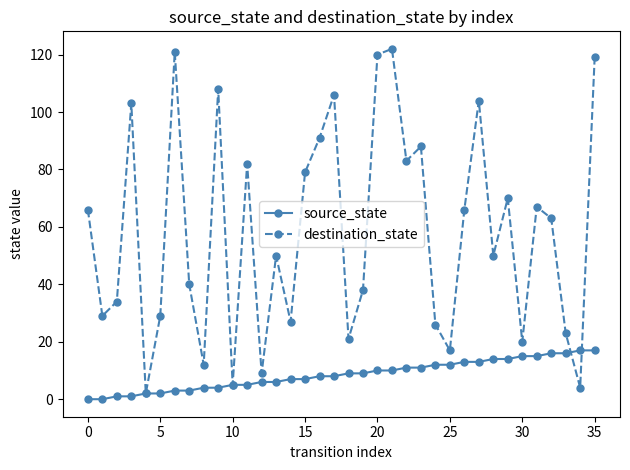

After their last crossing, which series has the higher values: source_state or destination_state?

destination_state